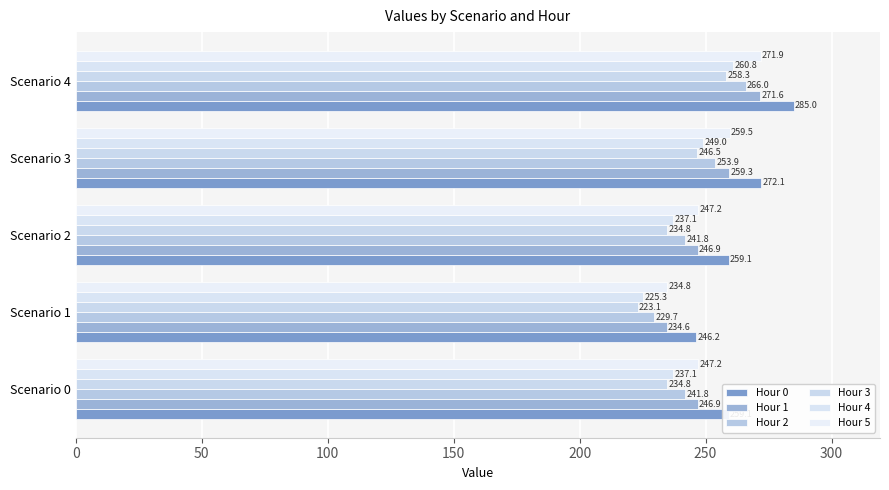

What are all the series names shown in the legend?

Hour 0, Hour 1, Hour 2, Hour 3, Hour 4, Hour 5